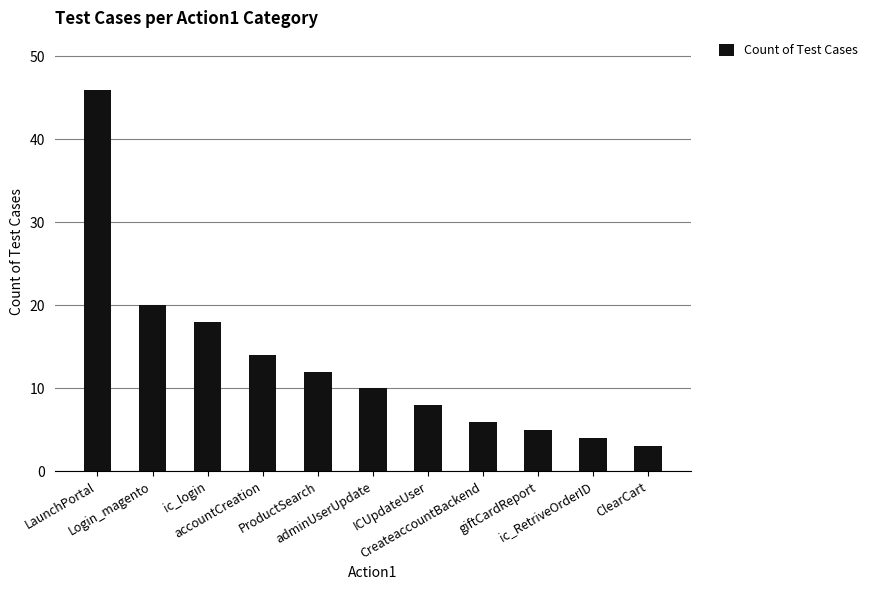

List the labels in order of value, smallest first.

ClearCart, ic_RetriveOrderID, giftCardReport, CreateaccountBackend, ICUpdateUser, adminUserUpdate, ProductSearch, accountCreation, ic_login, Login_magento, LaunchPortal